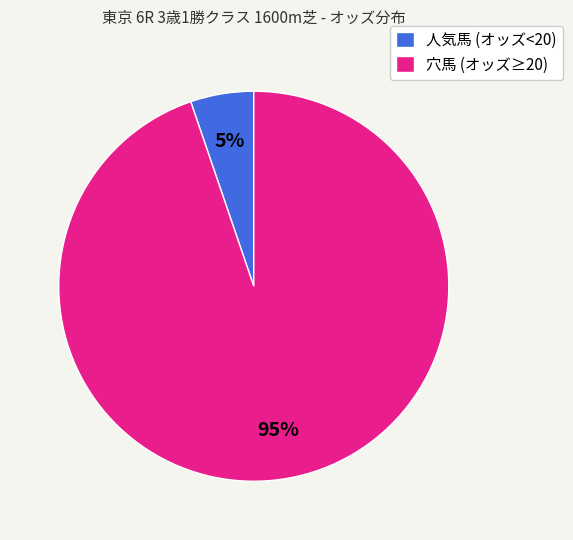

Between 穴馬 (オッズ≥20) and 人気馬 (オッズ<20), which is larger?

穴馬 (オッズ≥20)